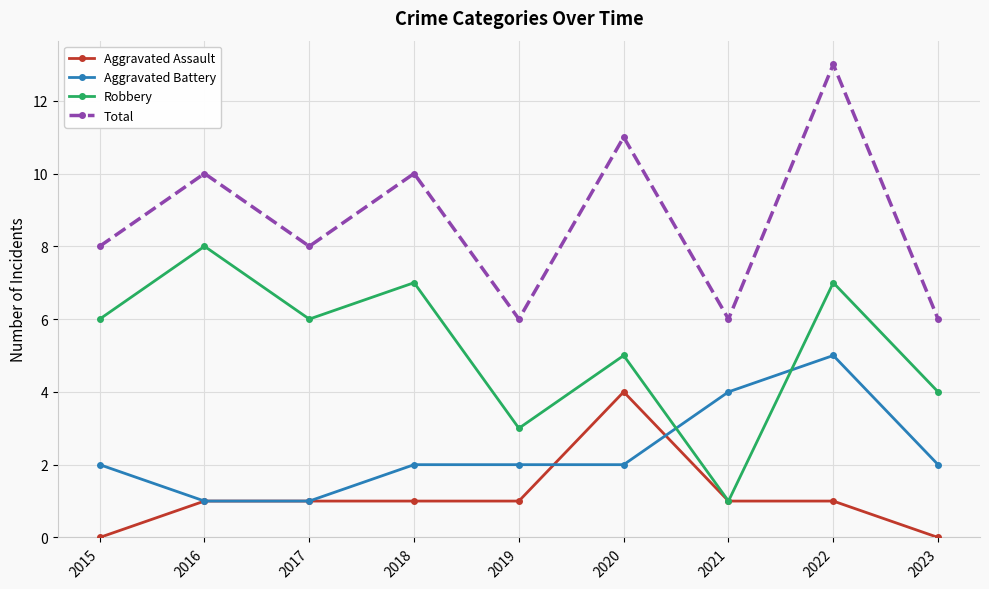

How many Aggravated Battery values are between 2 and 3?

5